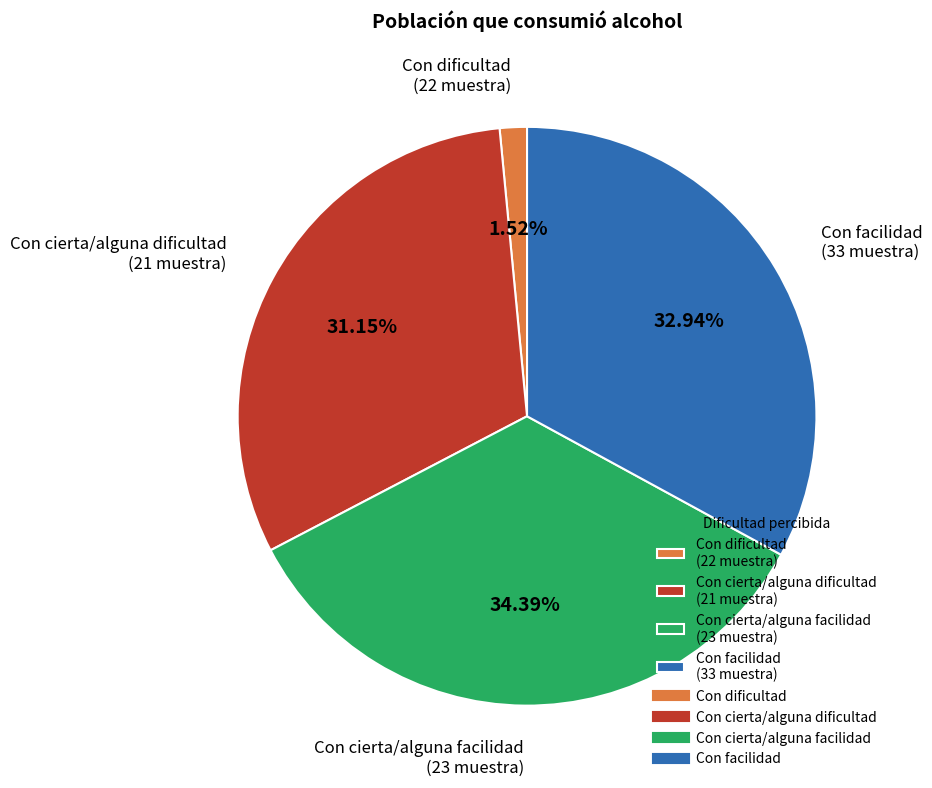

Is it true that Con facilidad is 33% of the pie?

True